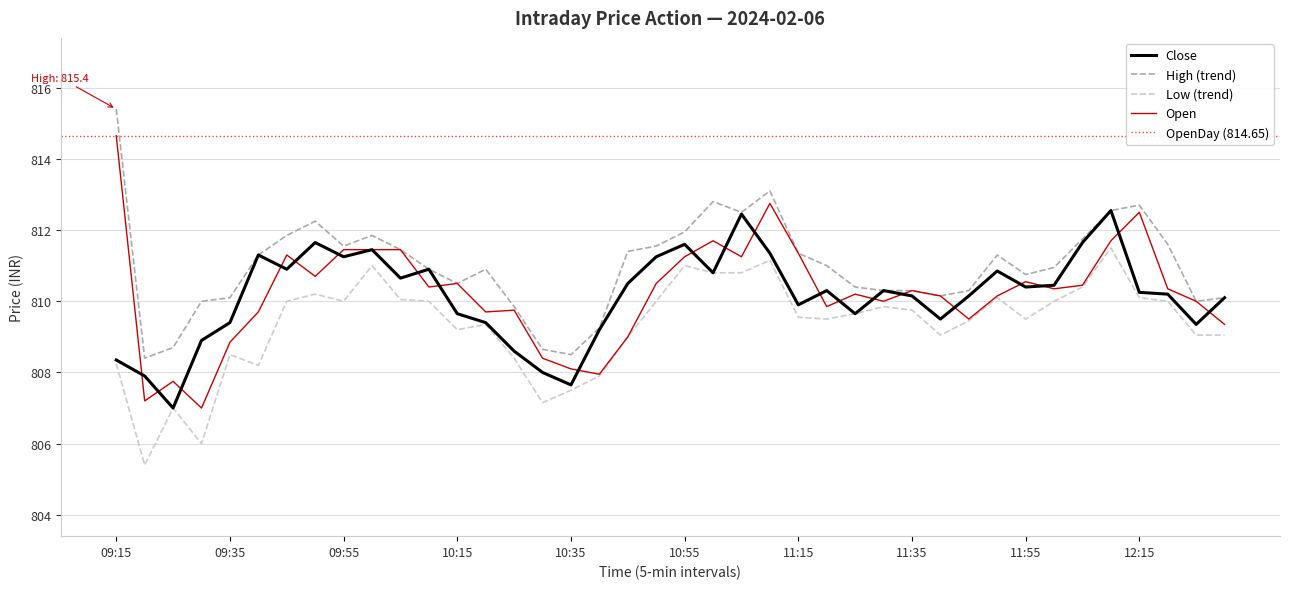

True or false: Open has a value of 811.2 at 10:55.

True